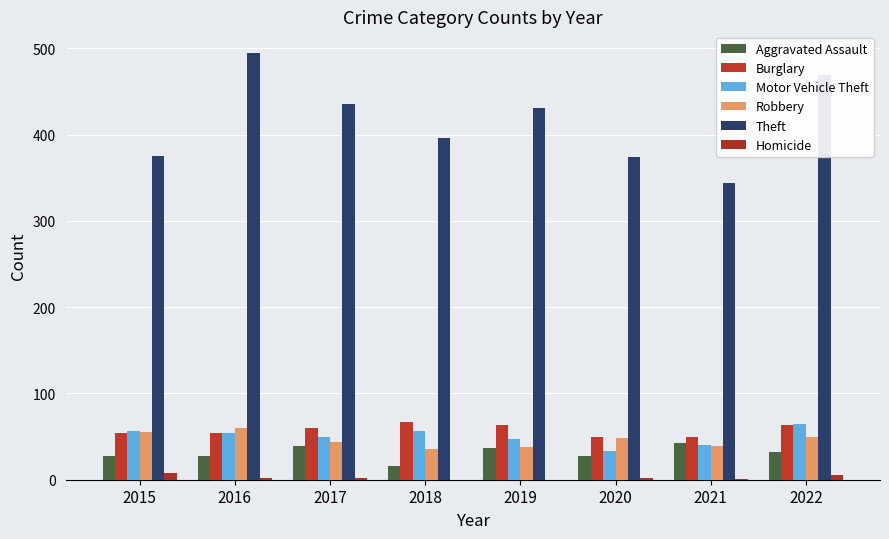

At which category does the chart reach its peak across all series?

2016